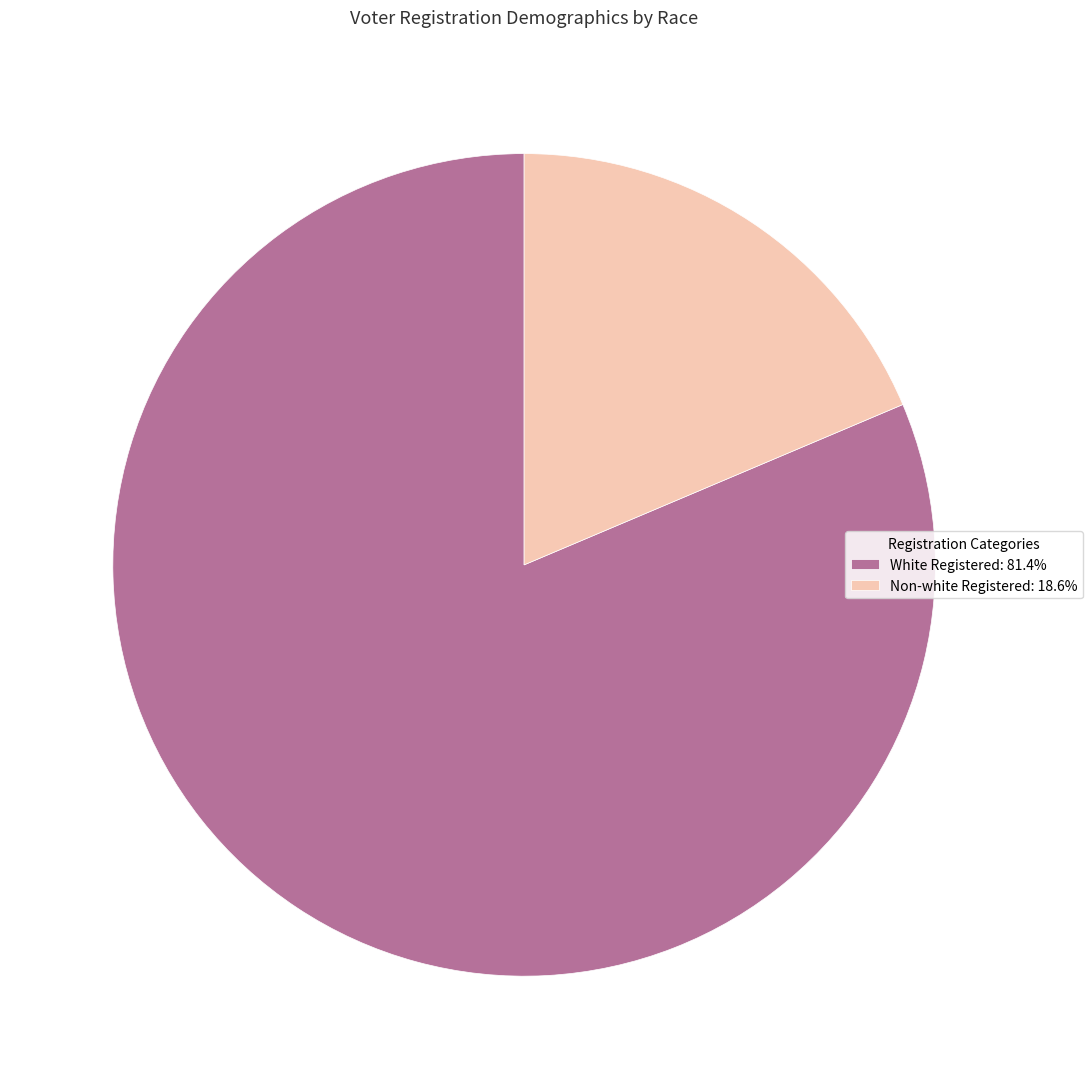

Is there a majority slice in this chart?

Yes